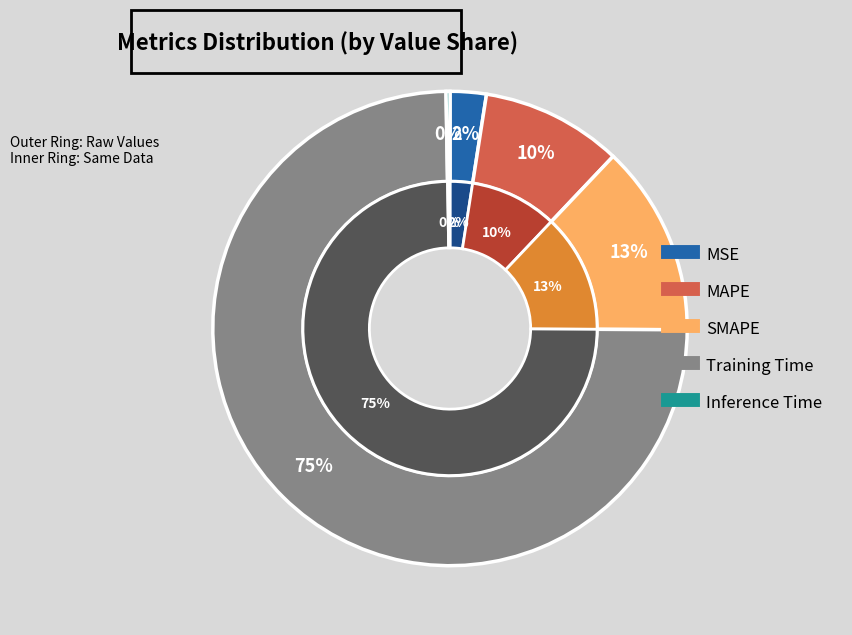

What is the largest slice in the pie chart?

Training Time